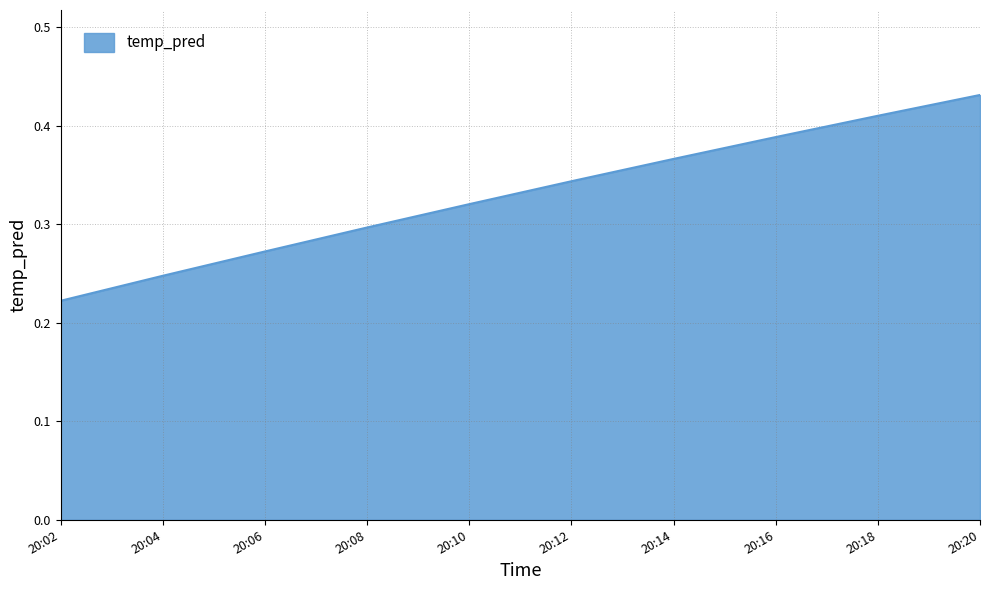

What is the change in value from 20:10 to 20:18?

+0.1